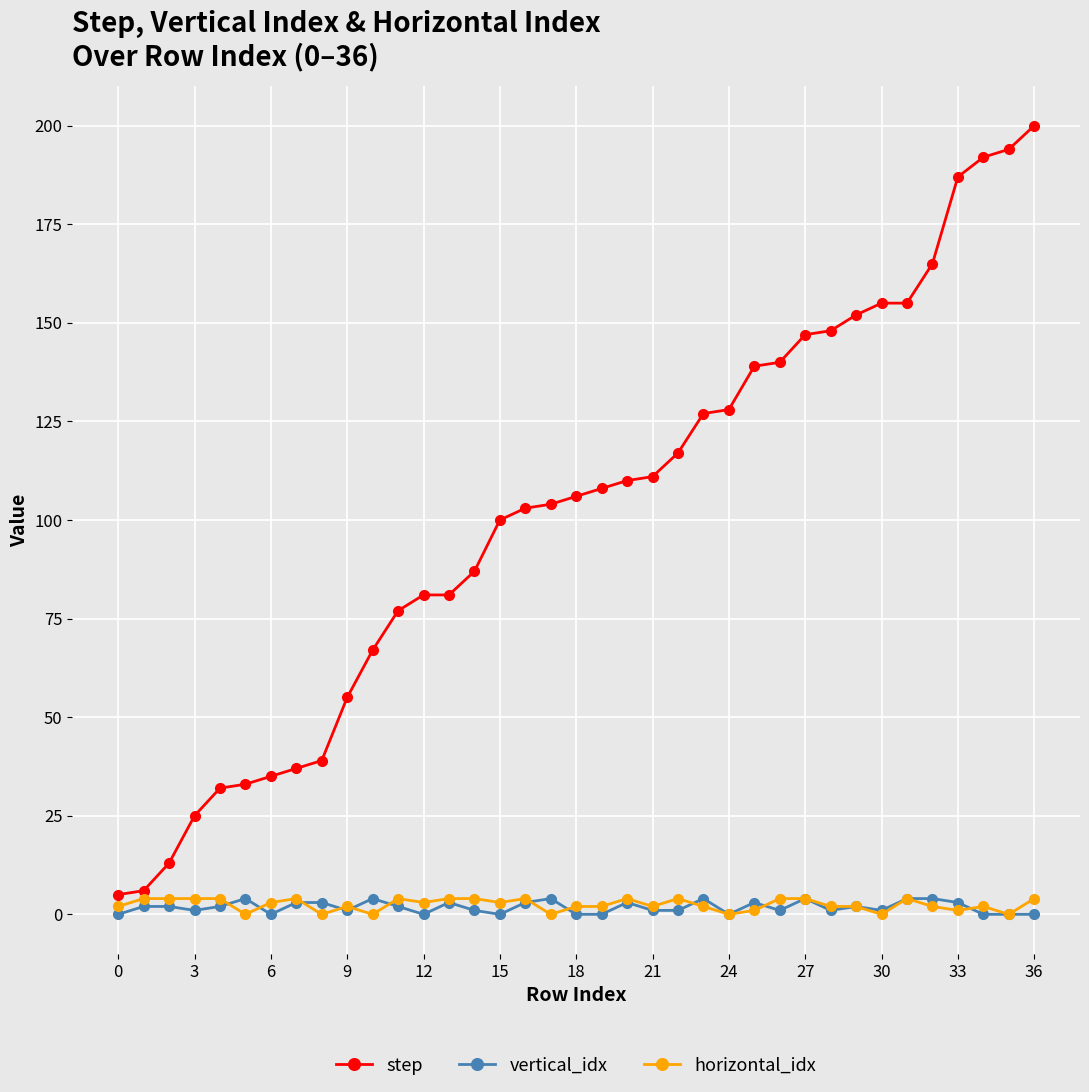

Which series has the widest spread of values?

step